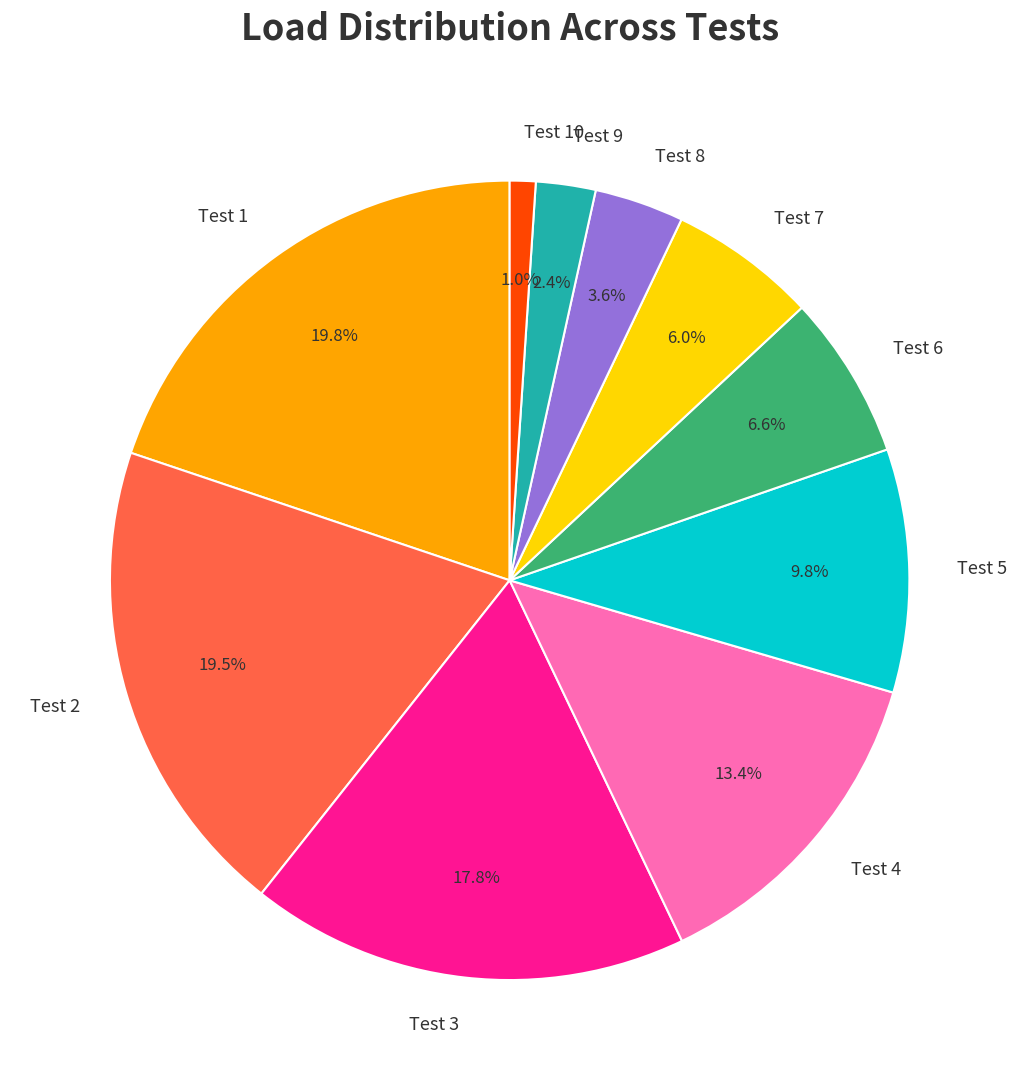

The Test 5 slice represents 3% of the pie. True or false?

False